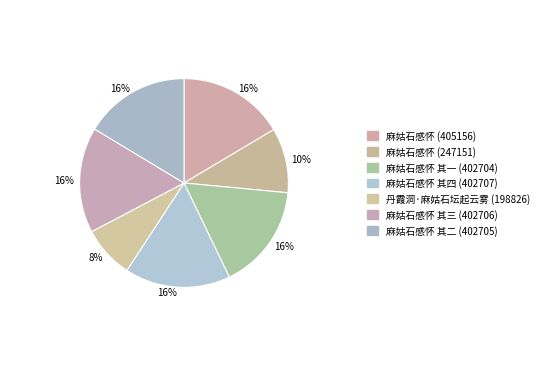

Rank the categories by value from lowest to highest.

丹霞洞·麻姑石坛起云雾, 麻姑石感怀, 麻姑石感怀 其一, 麻姑石感怀 其二, 麻姑石感怀 其三, 麻姑石感怀 其四, 麻姑石感怀